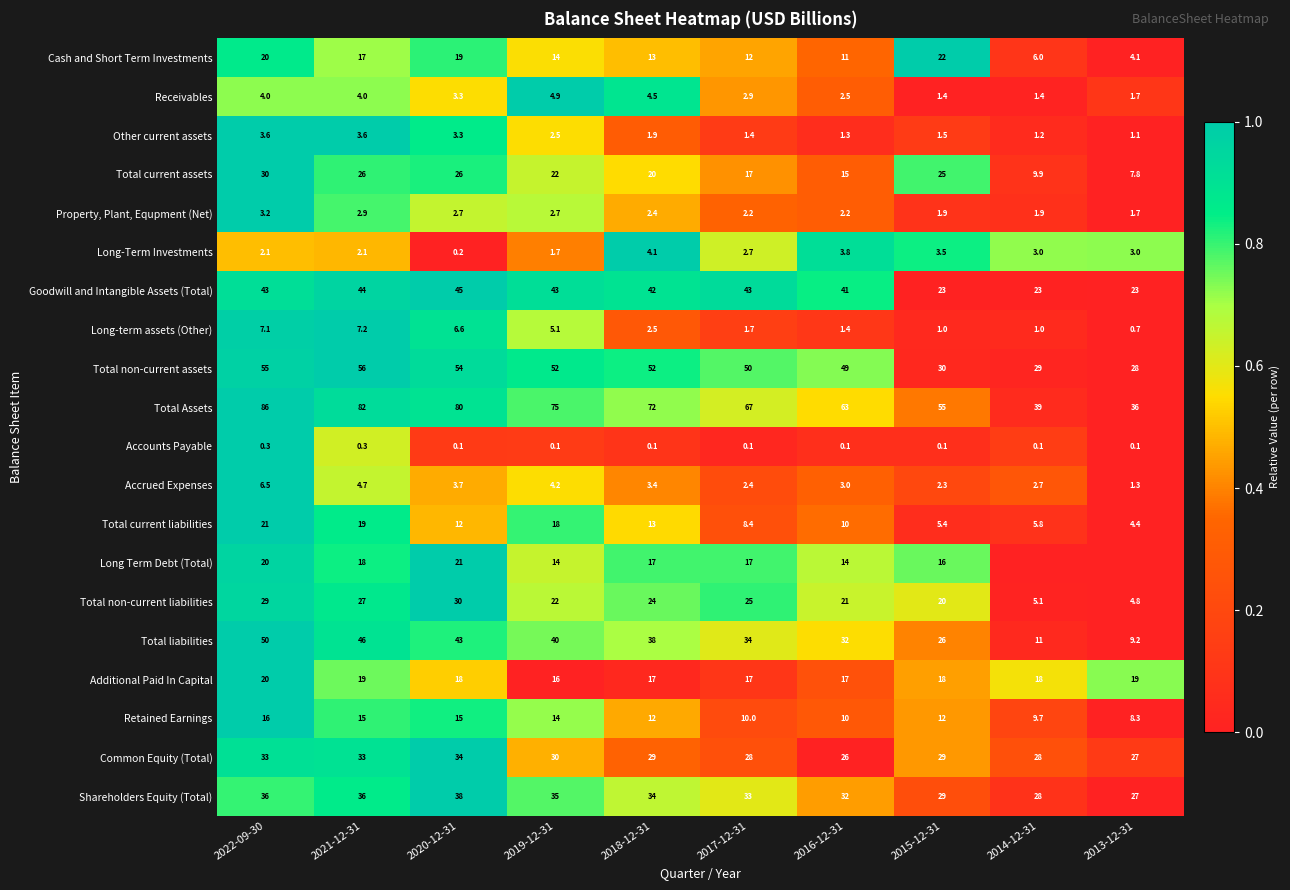

The Accrued Expenses series shows 0.4 at 2014-12-31. True or false?

False